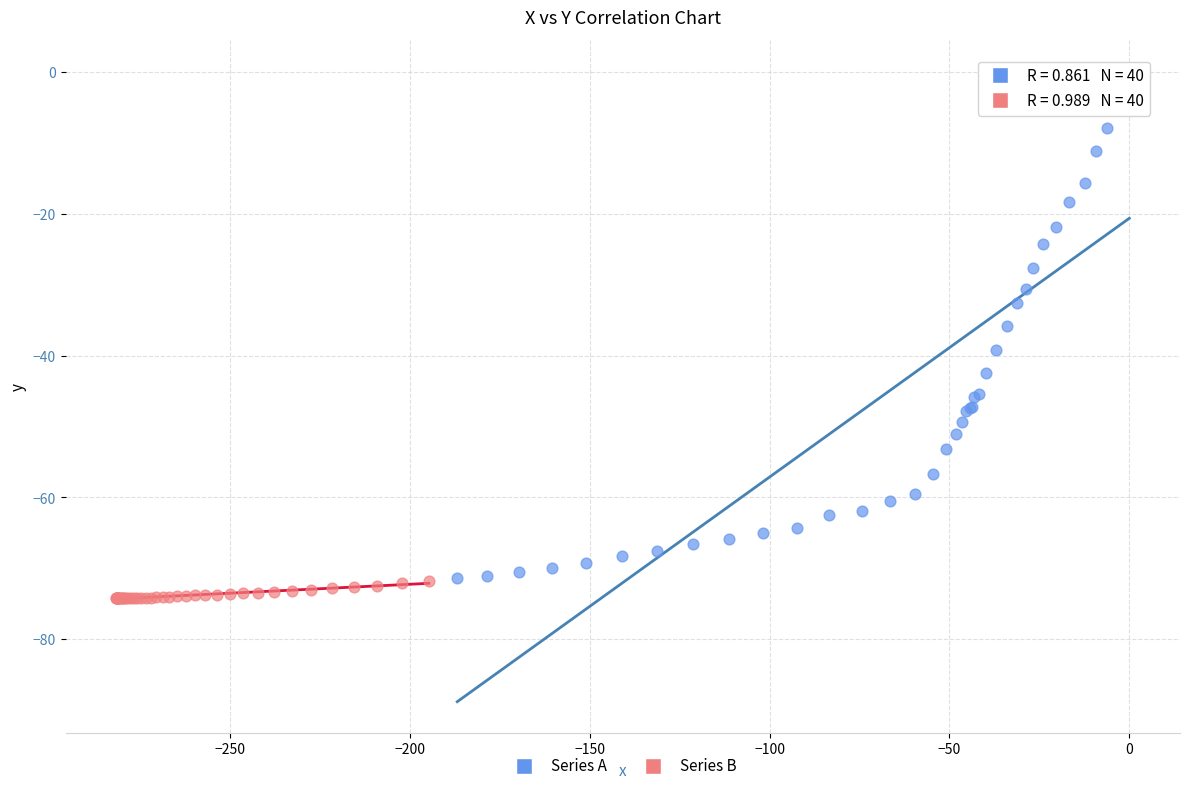

Which series has the widest spread of Y values?

Series A